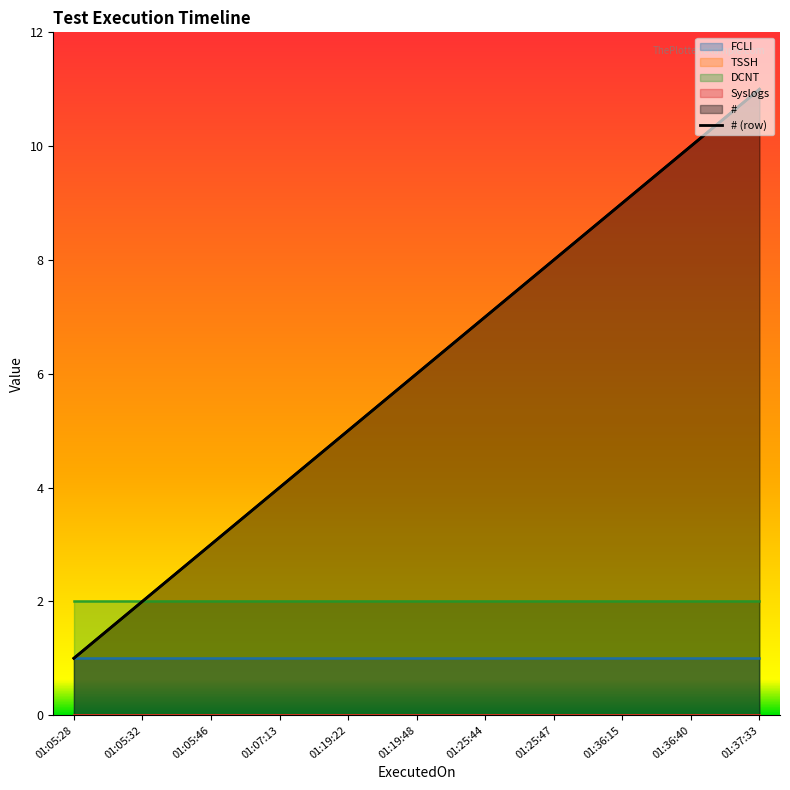

True or false: Syslogs and TSSH intersect in this chart.

False